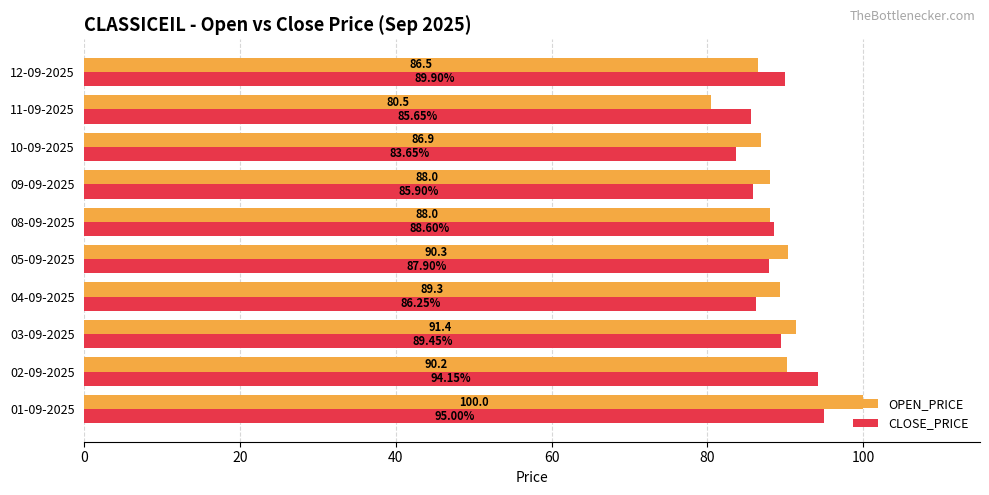

Between 02-09-2025 and 08-09-2025, which series saw the biggest shift?

CLOSE_PRICE